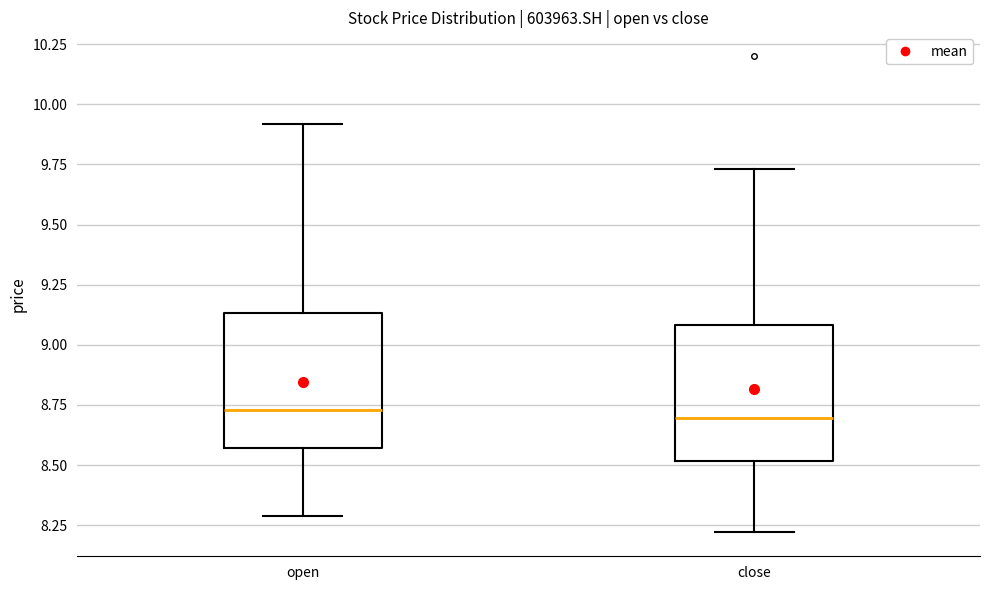

Reading left to right, read every box against the y-axis: the position of its median line, the range the box covers, and the ends of its whiskers. The values are not printed on the chart, so give them approximately, as read against the axis.

open: median 8.75, box 8.55 to 9.15, whiskers 8.30 to 9.90
close: median 8.70, box 8.50 to 9.10, whiskers 8.20 to 9.75